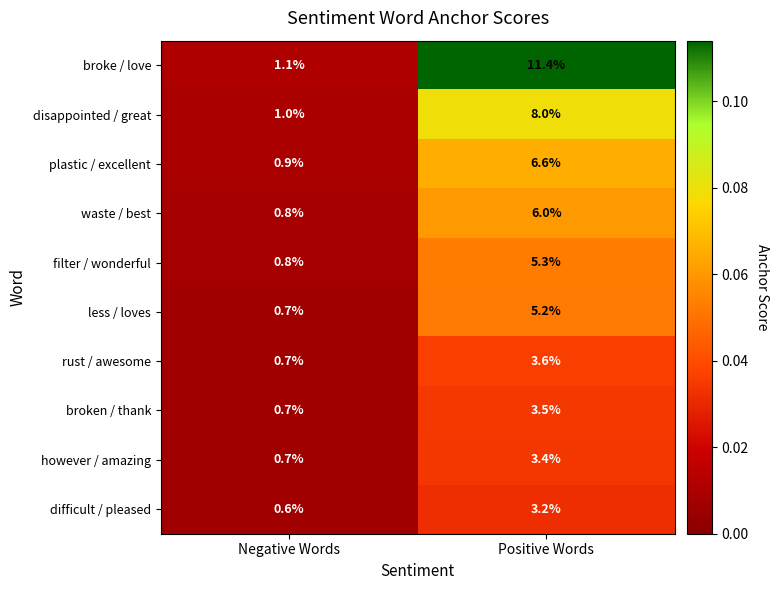

Where does the filter / wonderful series first go above 5?

Positive Words